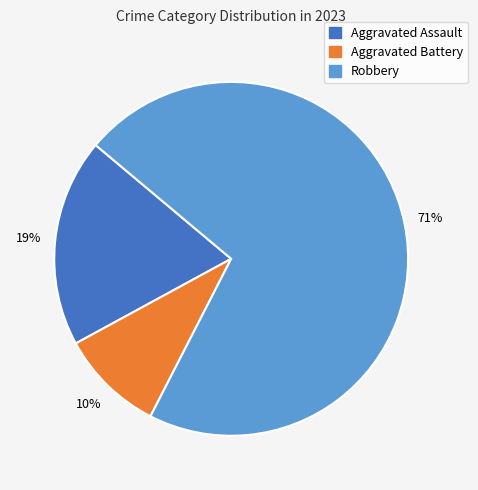

To the nearest percent, what portion does Aggravated Assault represent?

19%